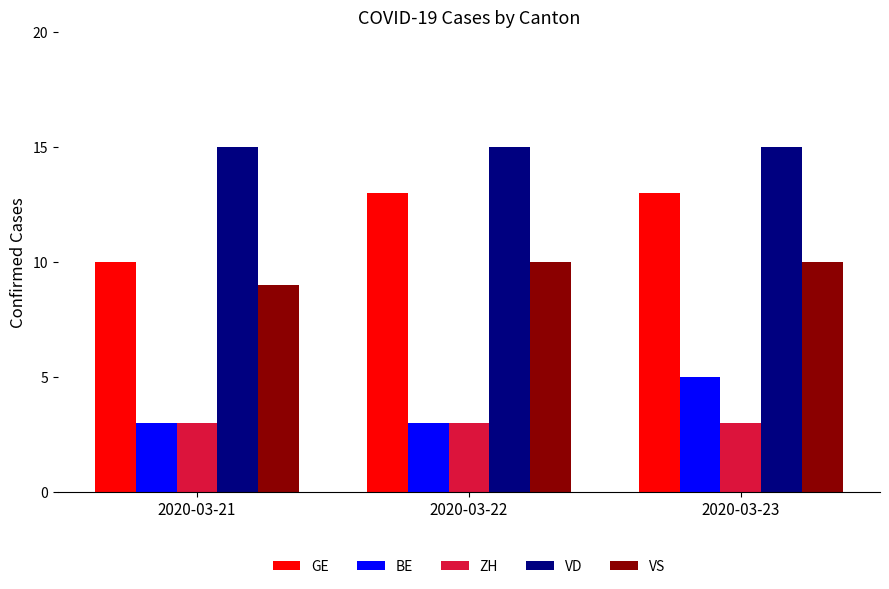

True or false: GE has a value of 5 at 2020-03-22.

False